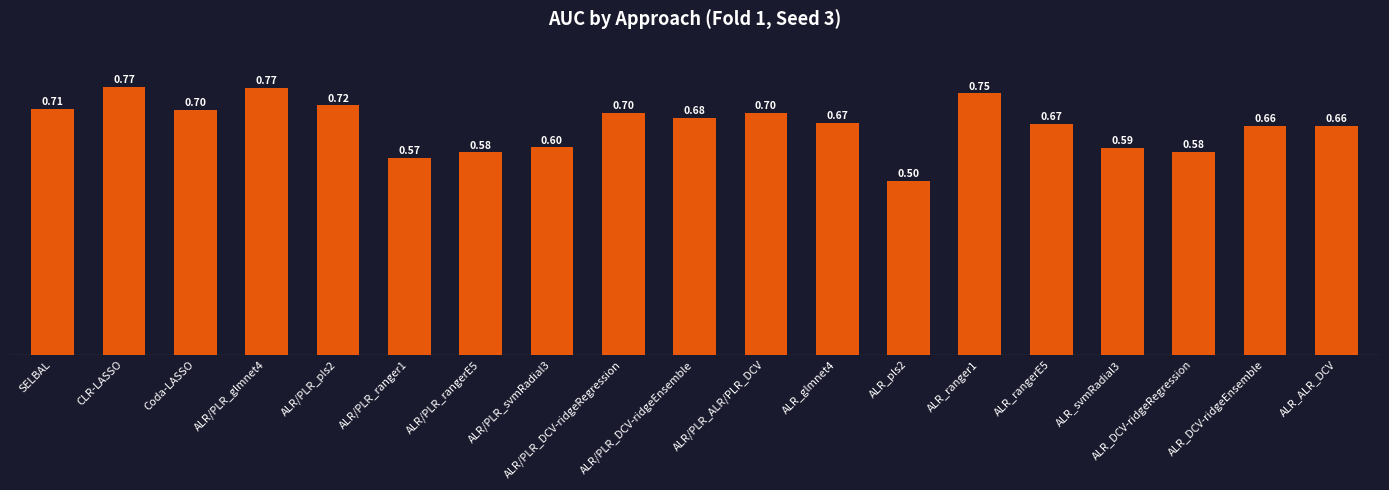

What is the label of the 9th bar from the left?

ALR/PLR_DCV-ridgeRegression